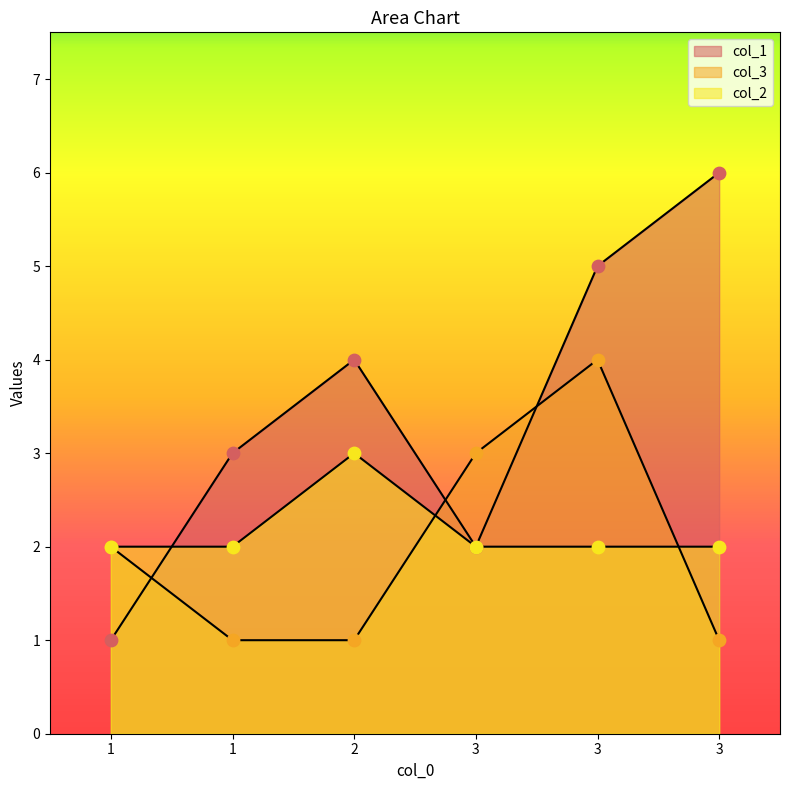

Which series reaches the minimum Y coordinate?

col_1